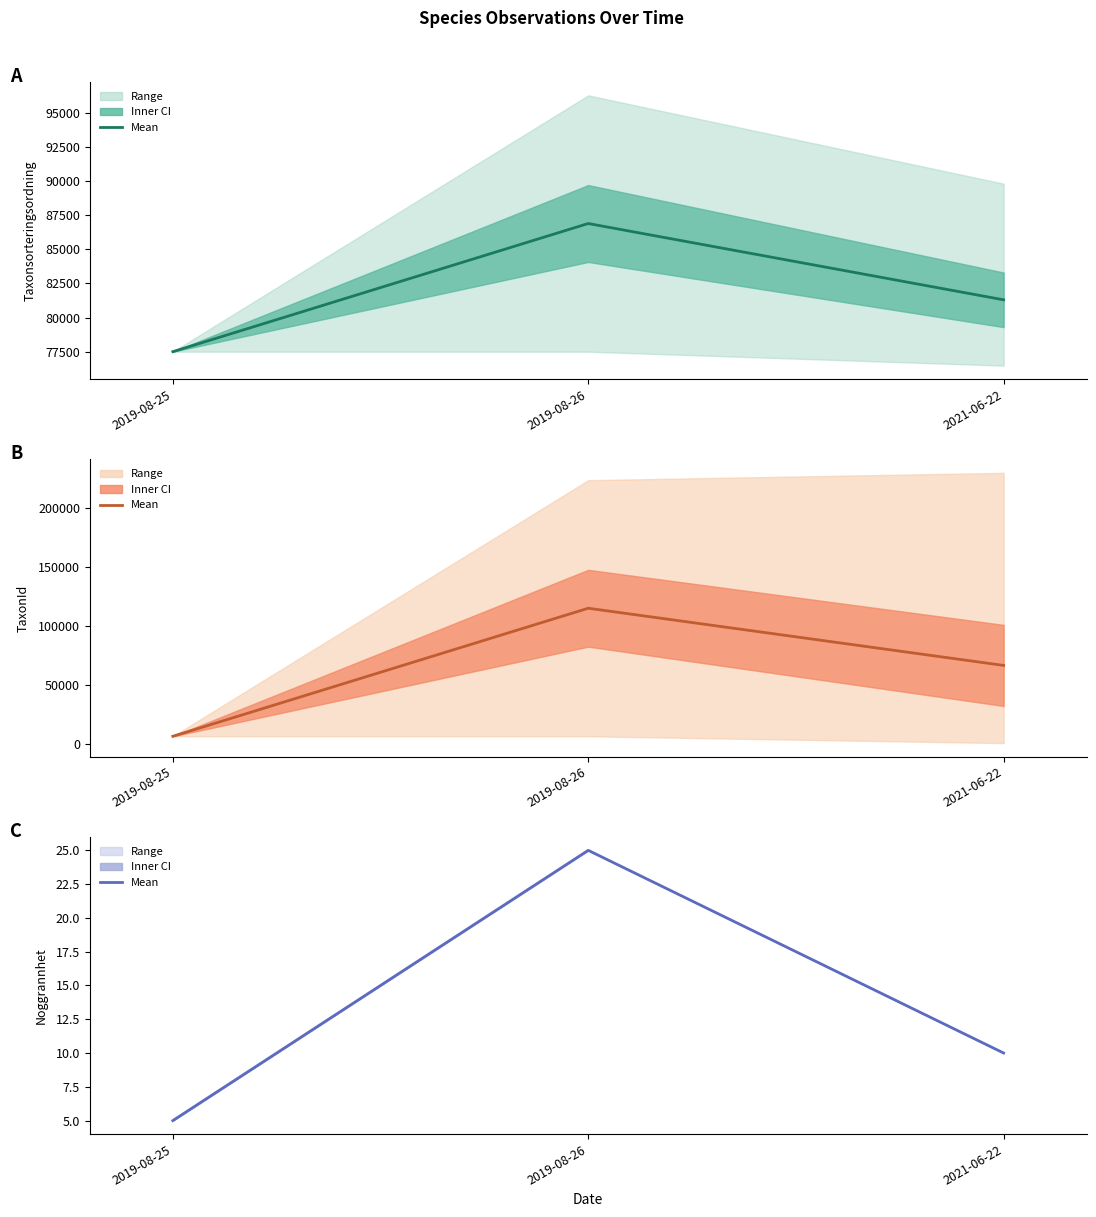

Which category has the highest value across all series?

2019-08-26